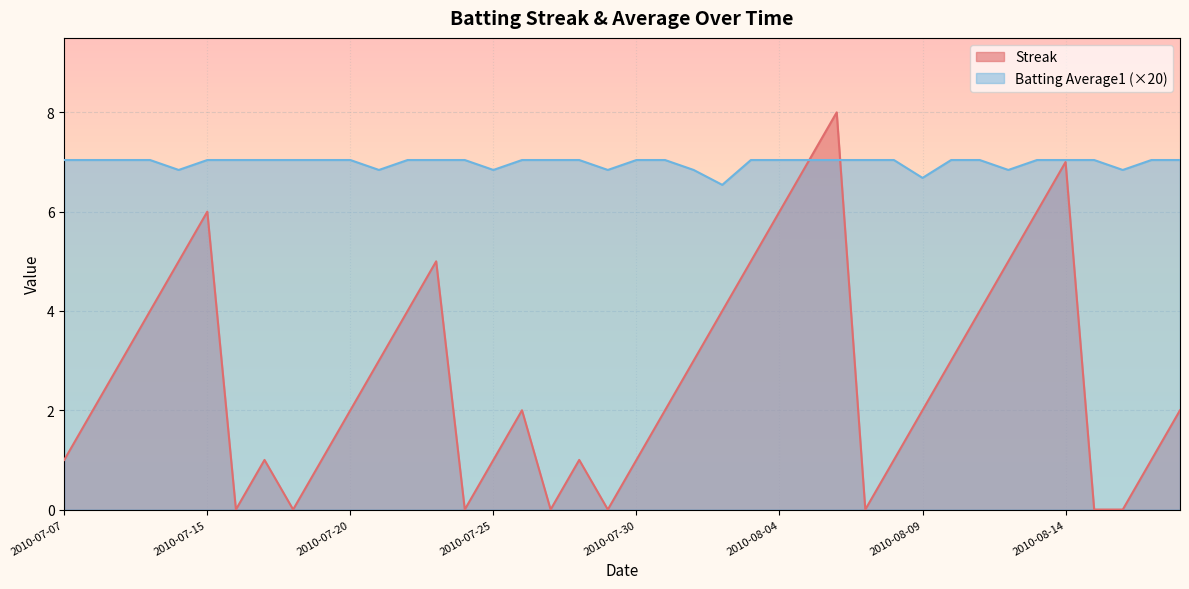

True or false: Batting Average1 has more than 1 points higher than both neighbors.

False